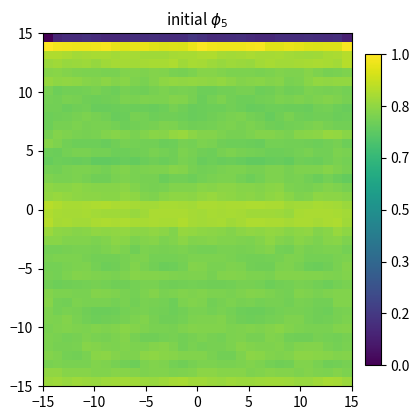

Count the number of categories in the chart.

32